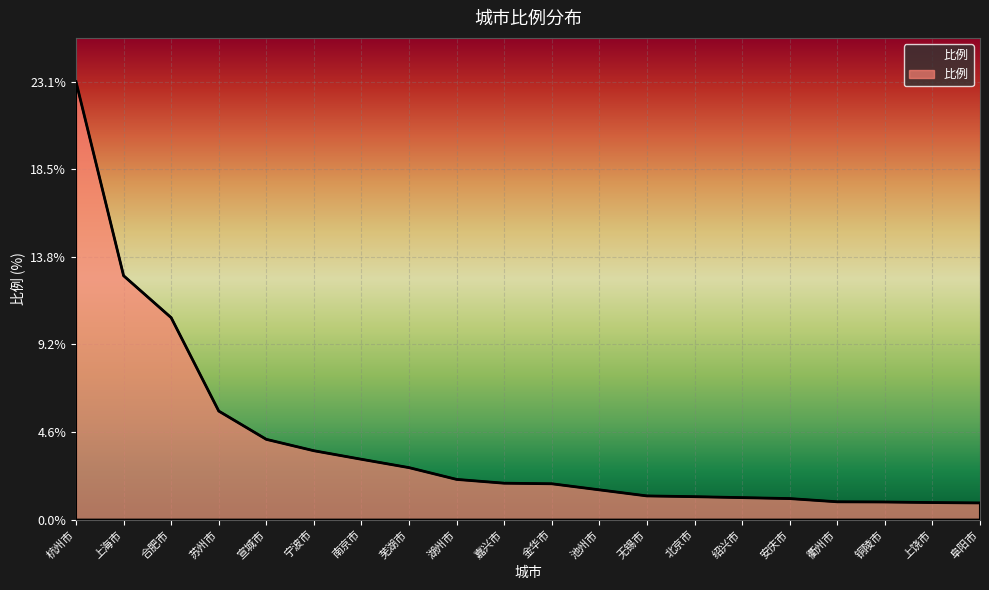

Is it true that the value at 芜湖市 is 1.8?

False